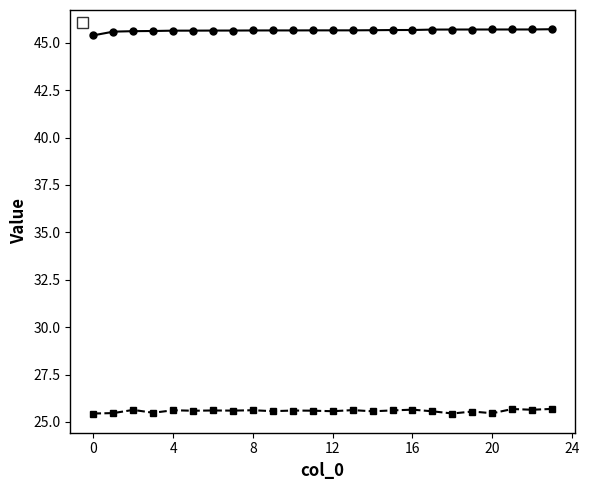

At 16, list the series in order from smallest to largest.

_source.LocationLong, _source.LocationLat